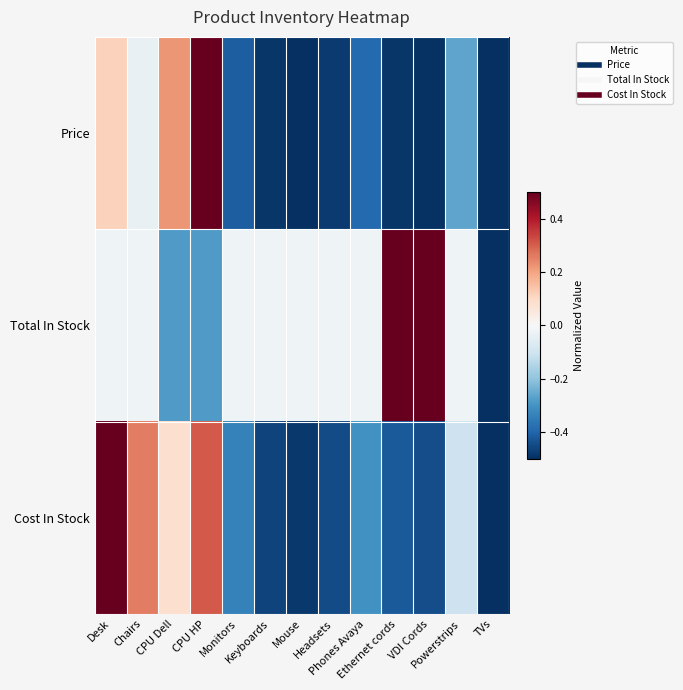

At VDI Cords, list the series in order from smallest to largest.

Price, Cost In Stock, Total In Stock